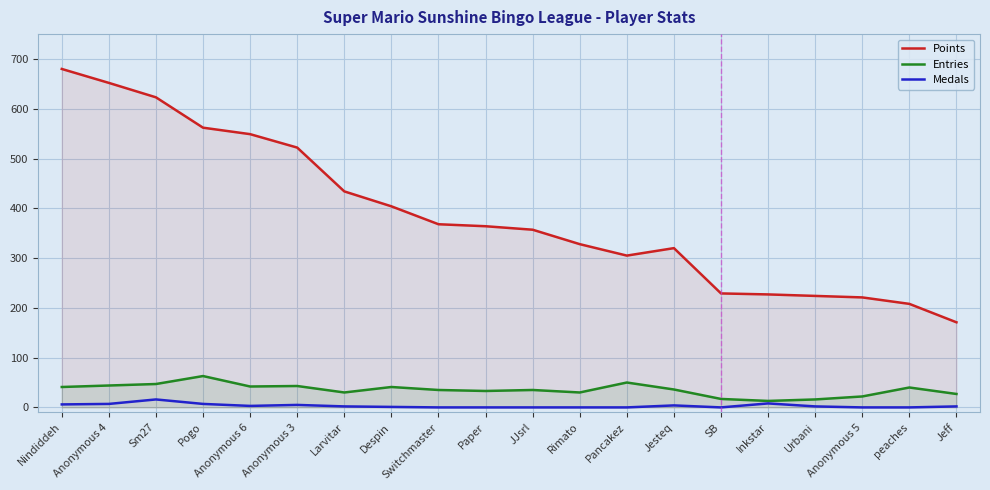

What is the label of the 20th point from the right?

Nindiddeh